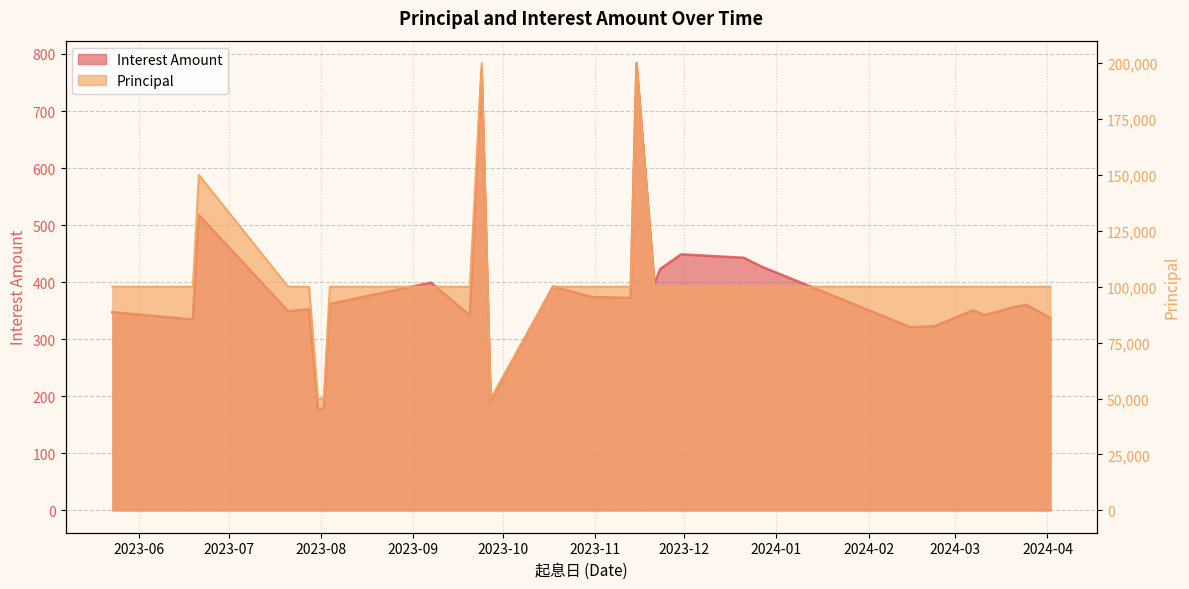

Does the chart display data point markers on the line(s)?

No